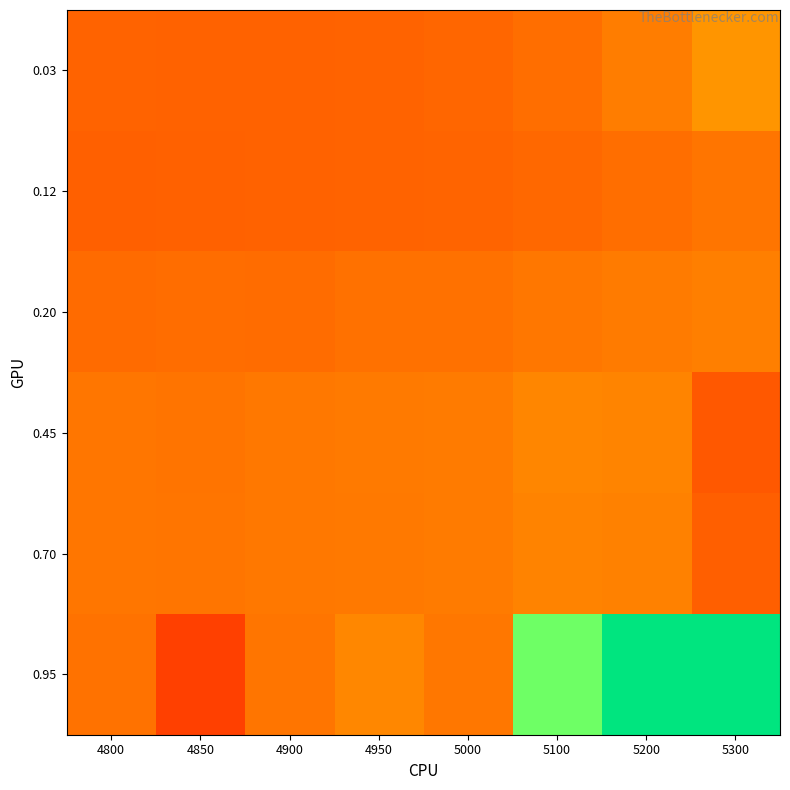

How many data points does each series have?

8